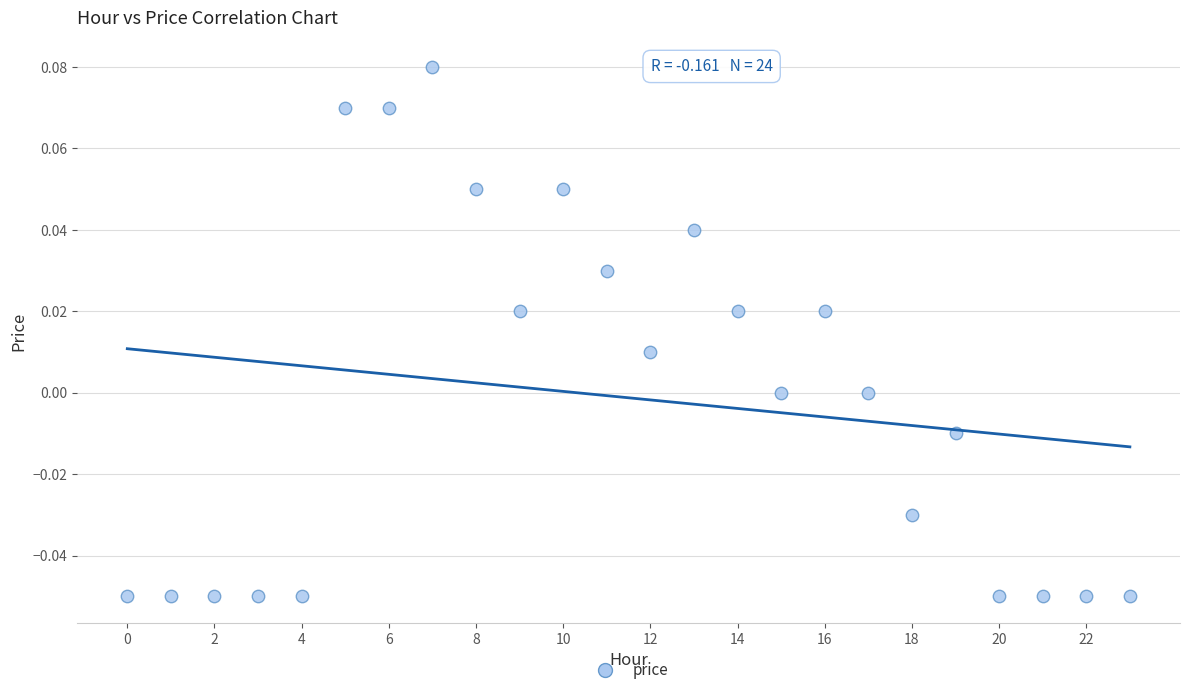

Count the number of points in this scatter plot.

24